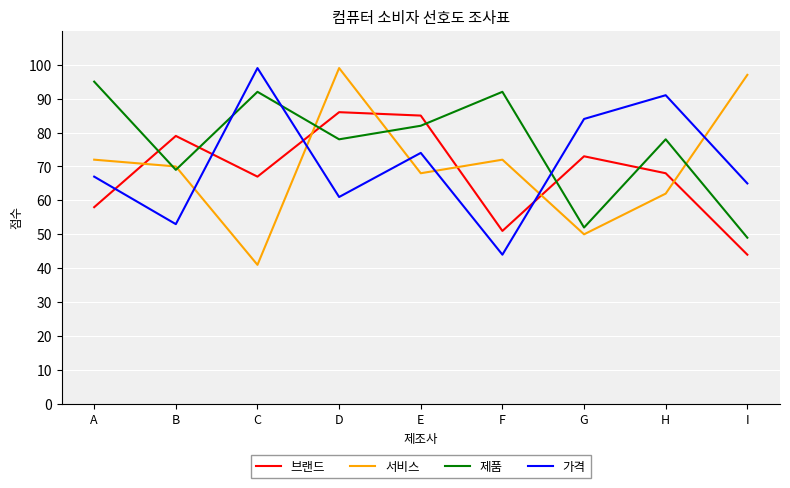

The 제품 series shows 78 at D. True or false?

True